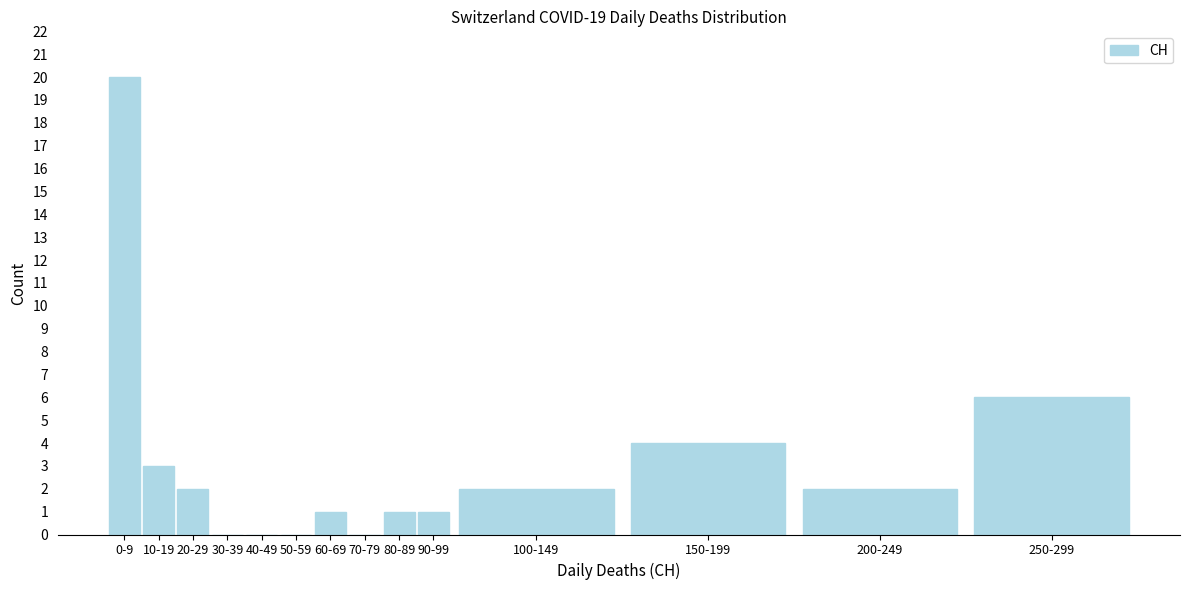

Reading right to left, what are all the values shown in this chart?

250-299=6	200-249=2	150-199=4	100-149=2	90-99=1	80-89=1	70-79=0	60-69=1	50-59=0	40-49=0	30-39=0	20-29=2	10-19=3	0-9=20